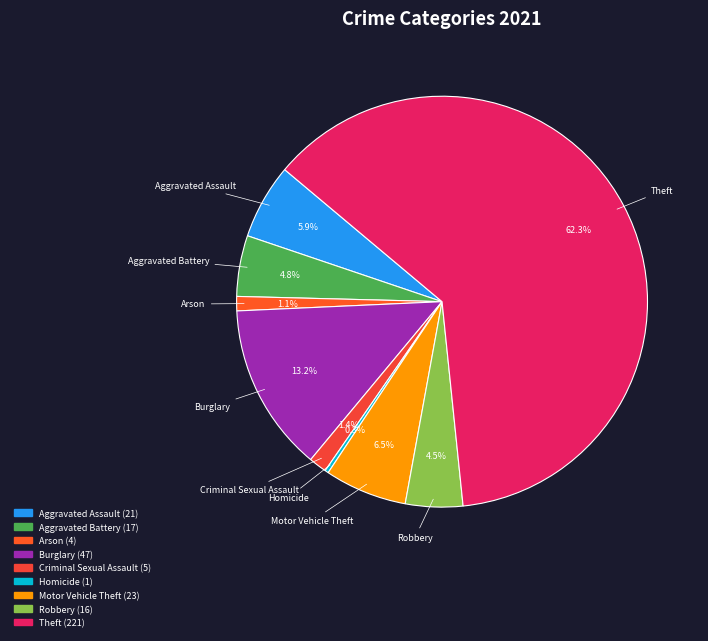

How many segments does this pie chart have?

9